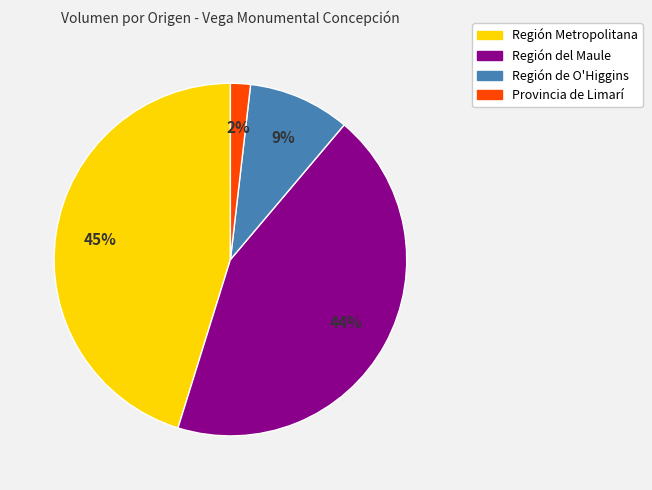

What is the smallest slice in the pie chart?

Provincia de Limarí